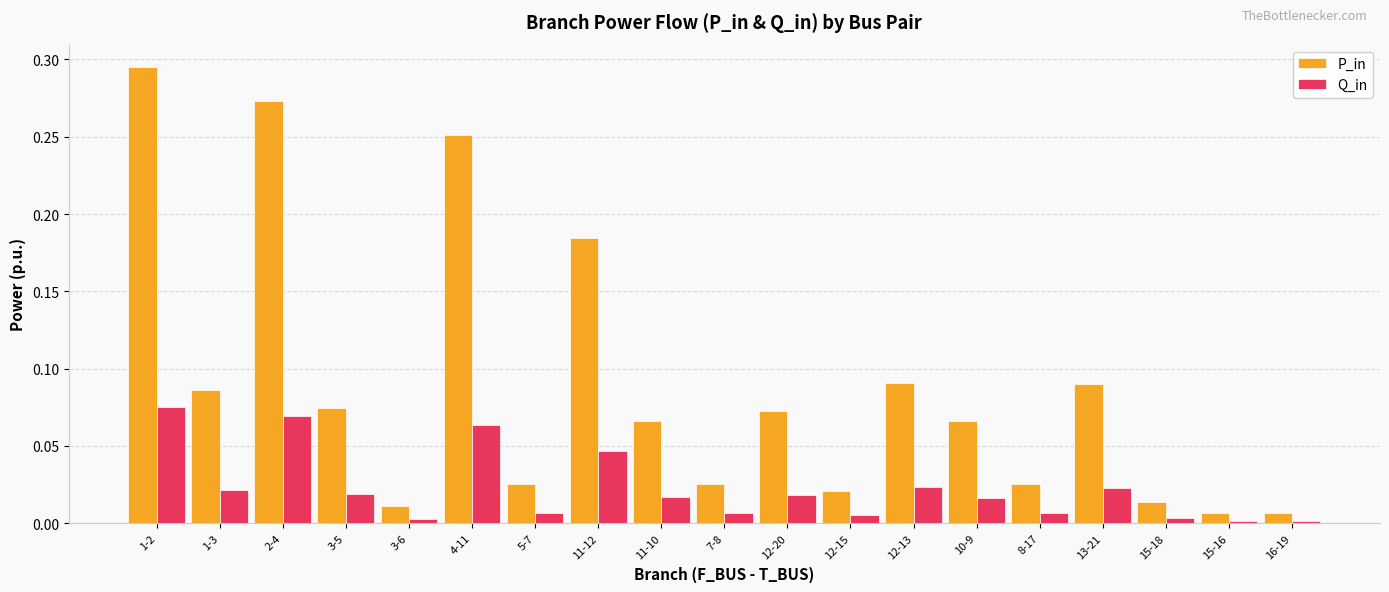

Which category has the highest value across all series?

1-2